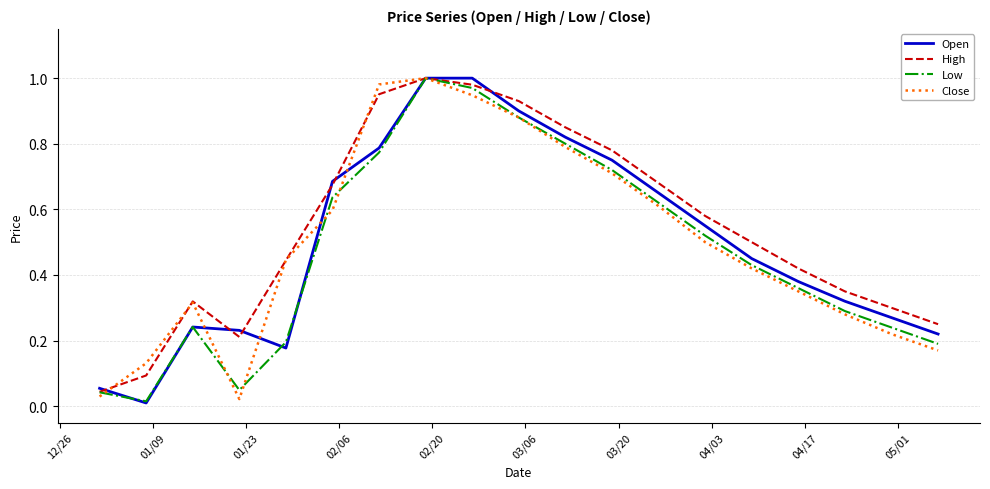

How many lines are shown in the chart?

4